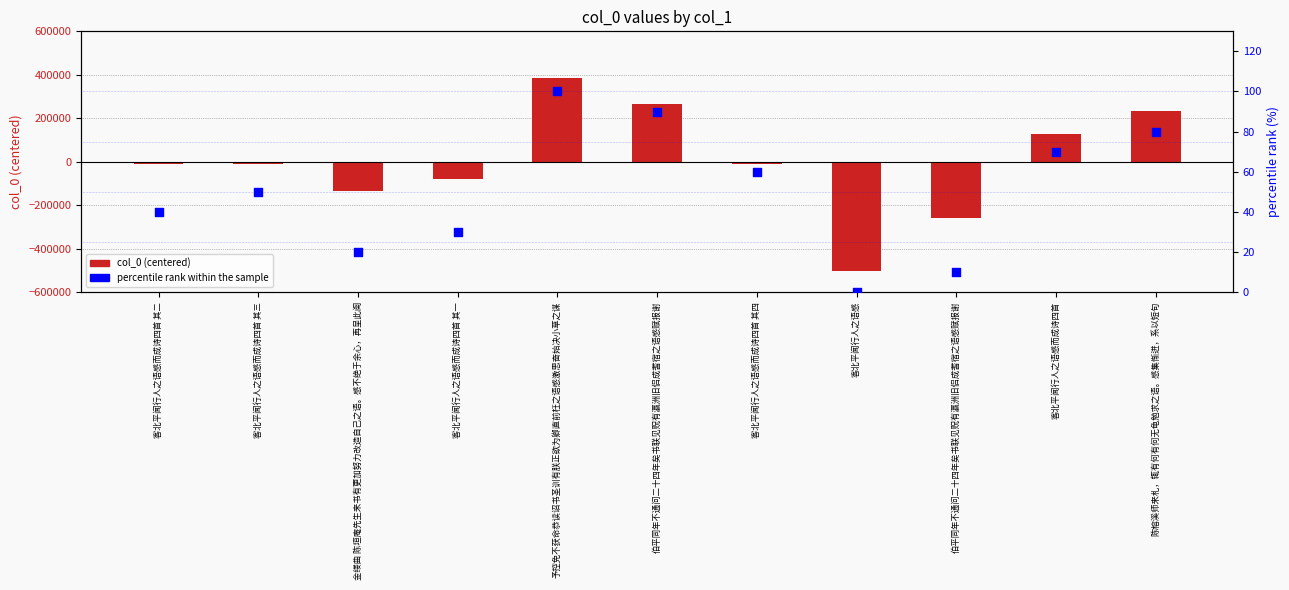

What is the total value across all series at 客北平闻行人之语感而成诗四首 其二?

-11620.5